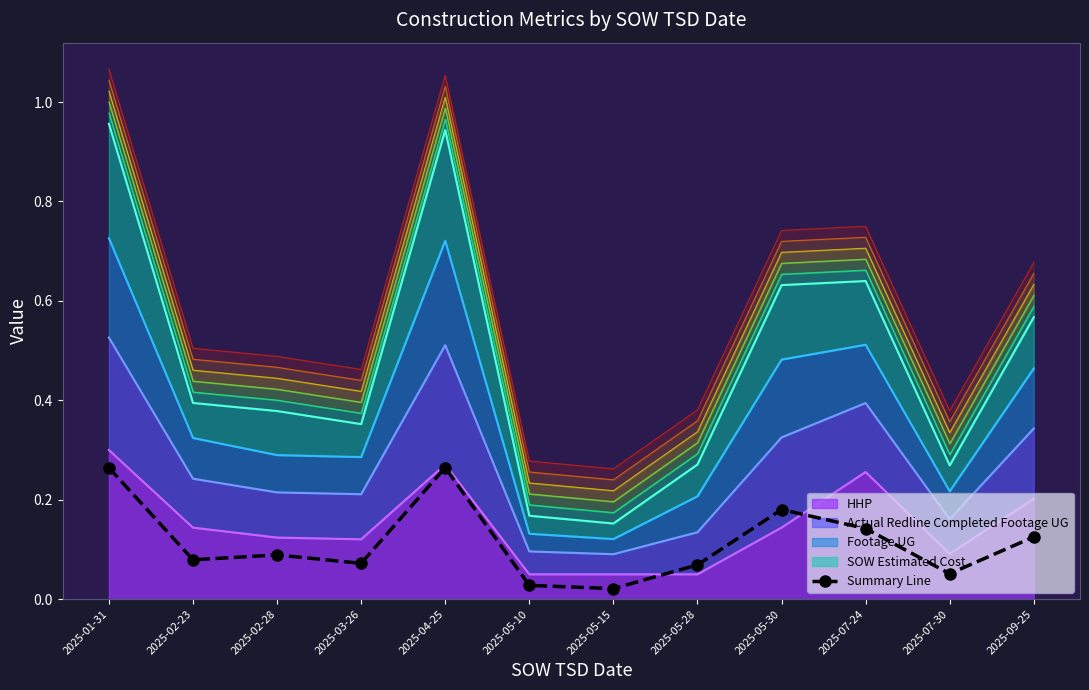

What value does the data have at 2025-07-24?

0.1